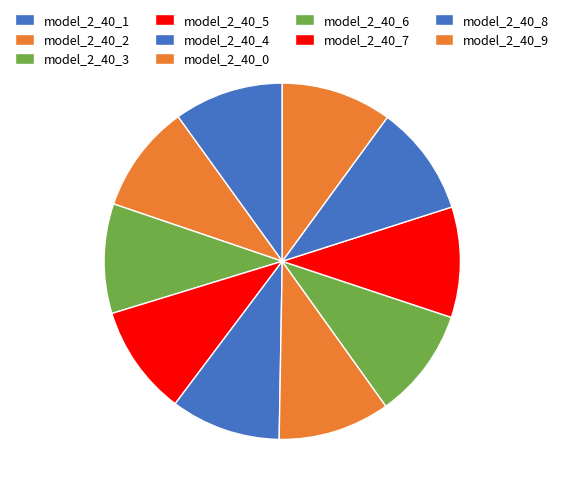

What is the largest slice in the pie chart?

model_2_40_0